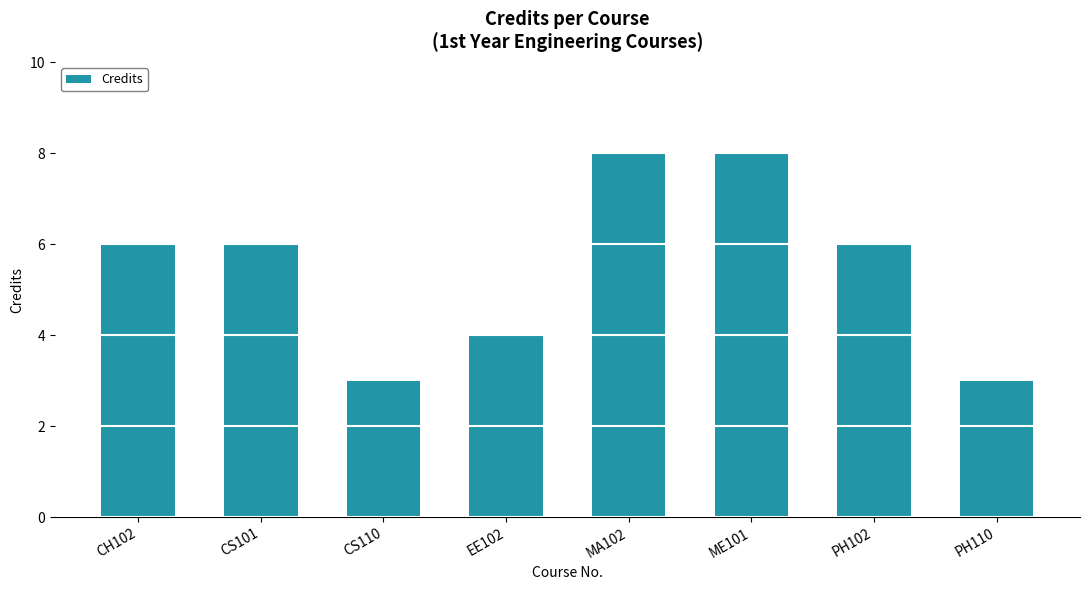

Are the bars grouped side by side (vs. stacked)?

No